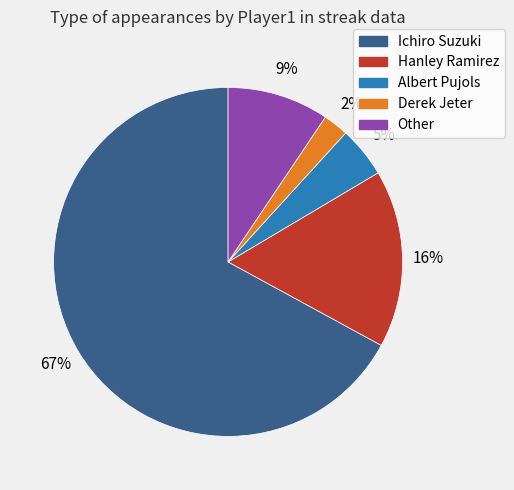

Which category has the smallest portion of the pie?

Derek Jeter